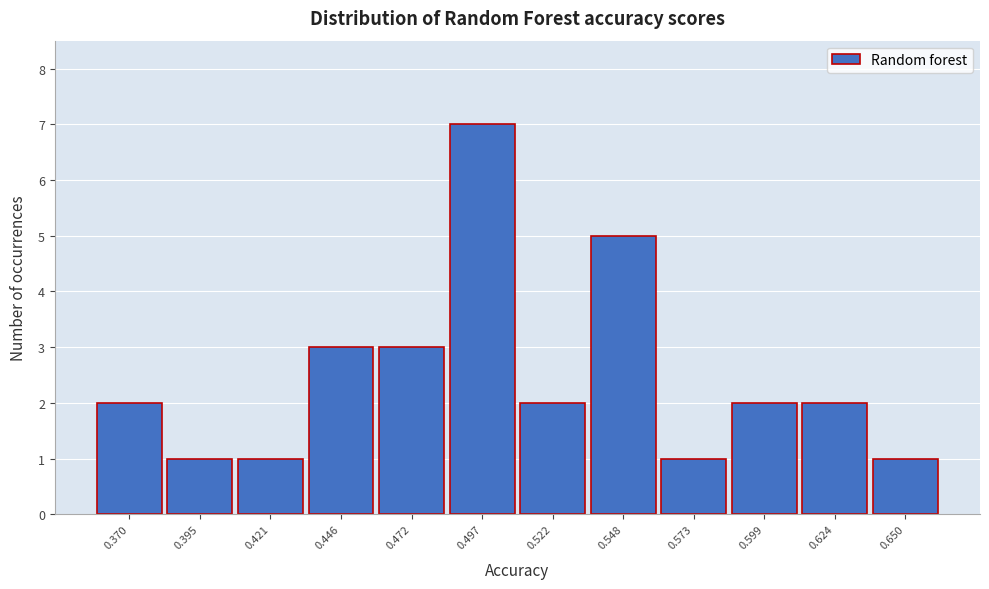

Reading left to right, extract all data points from this chart.

2	1	1	3	3	7	2	5	1	2	2	1